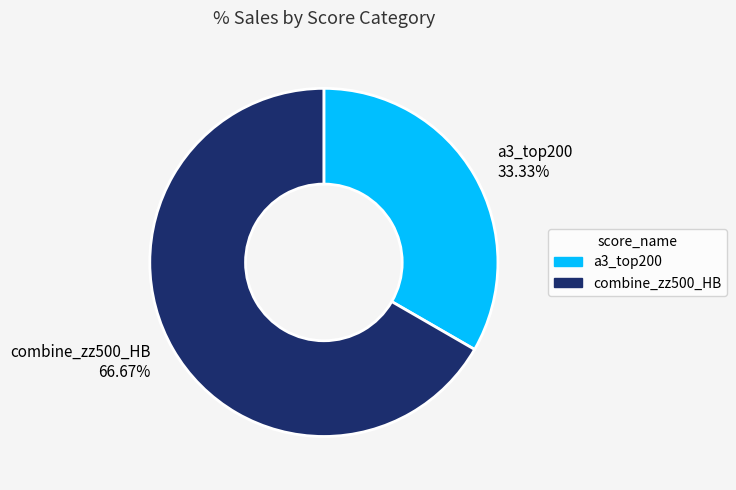

To the nearest percent, what is the difference between the largest and smallest slice percentages?

33%